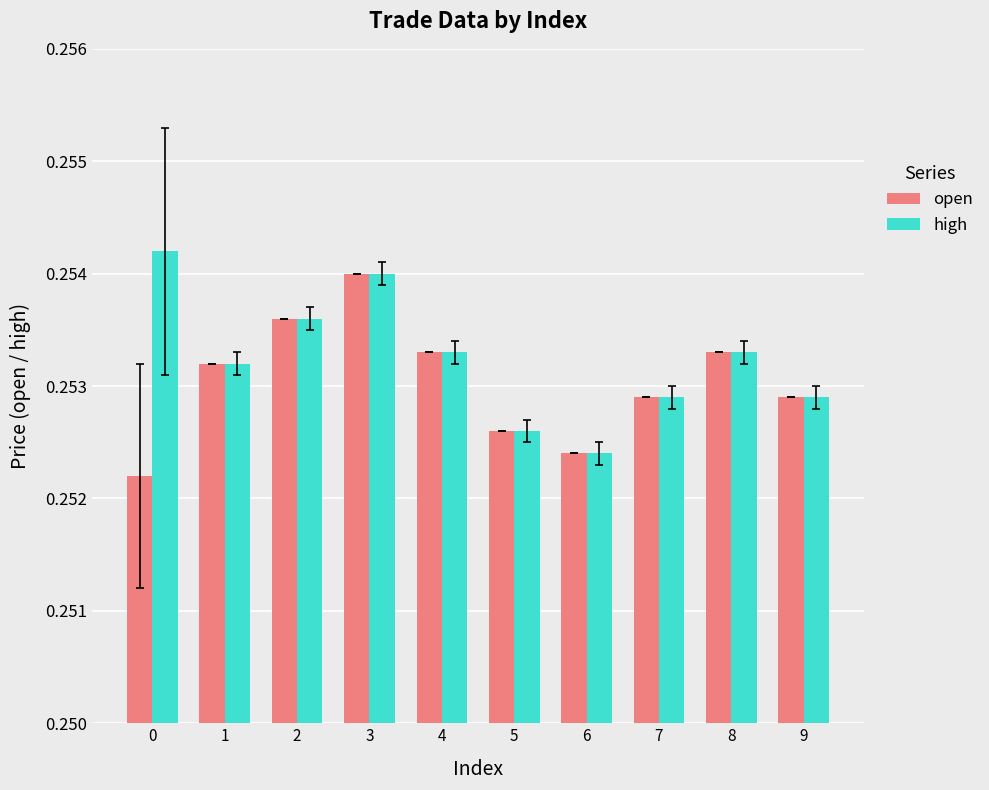

List the series in order of their overall mean, lowest first.

open, high